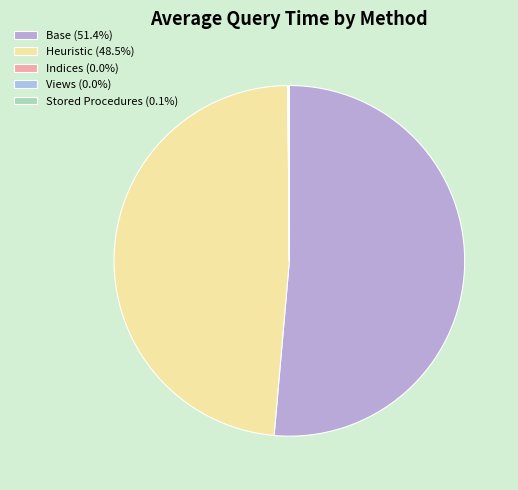

Is Views the majority of the pie?

No